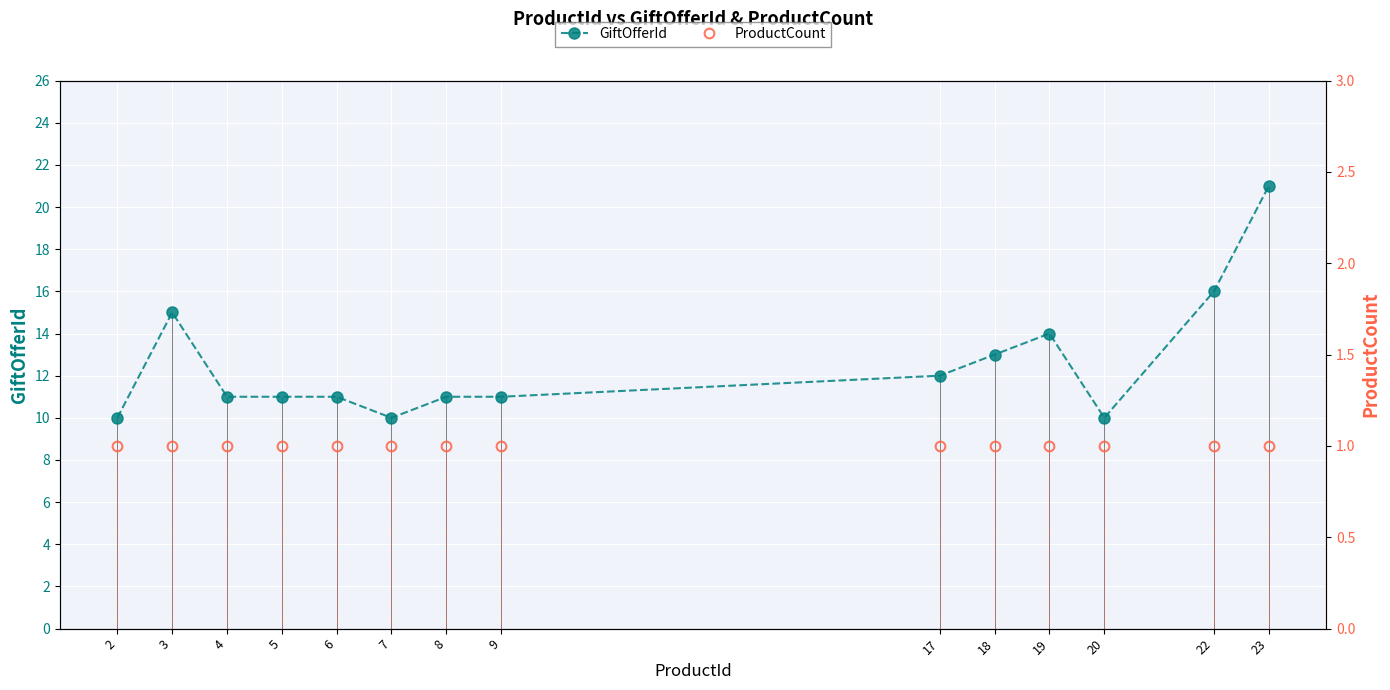

Rank the categories by ProductCount value from lowest to highest.

2, 3, 4, 5, 6, 7, 8, 9, 17, 18, 19, 20, 22, 23